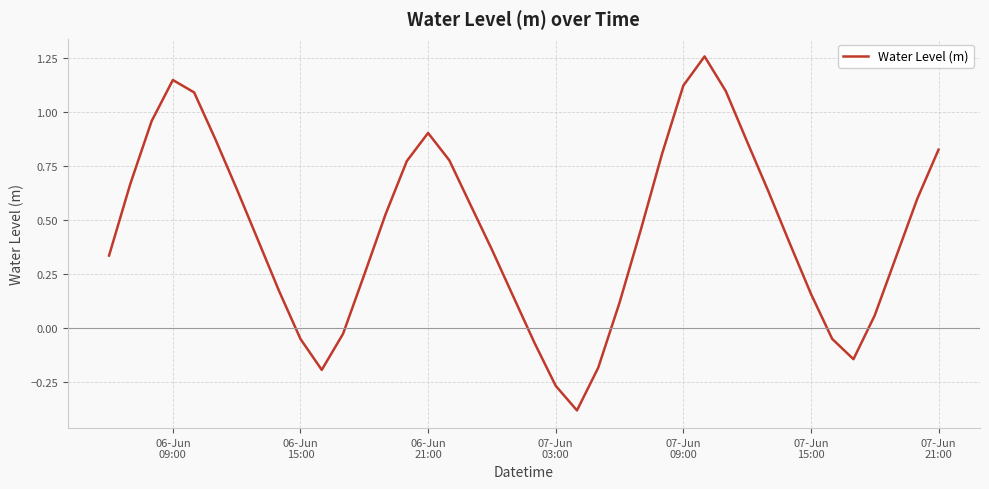

What is the minimum value shown in the chart?

-0.4